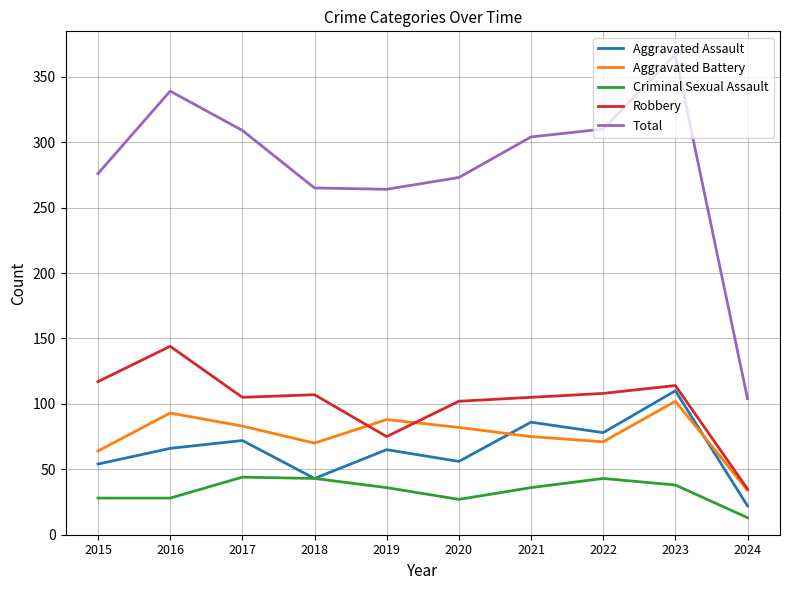

What is the difference between the maximum and minimum values in the Total series?

263